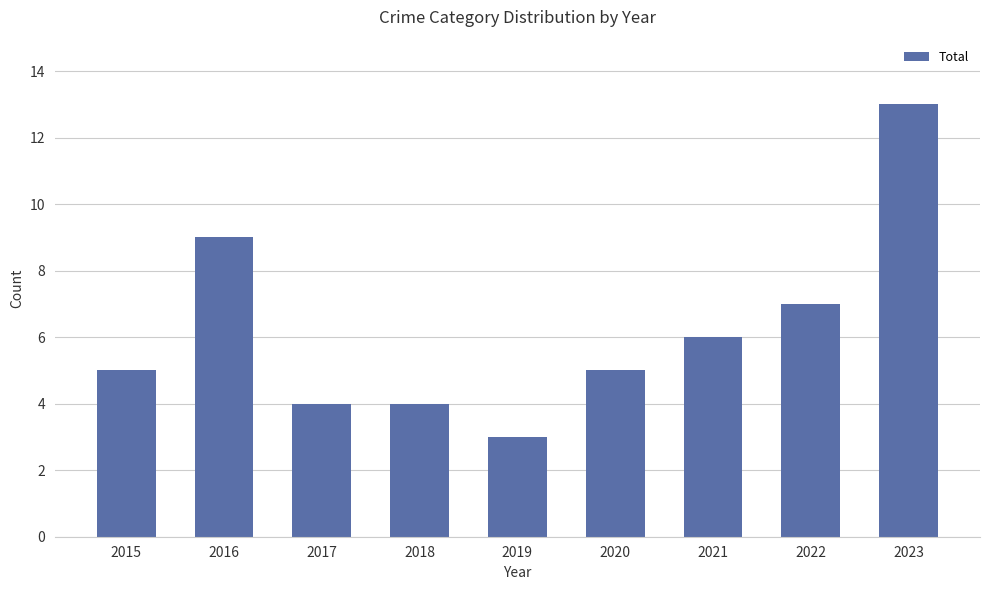

How many bars are there in total?

9